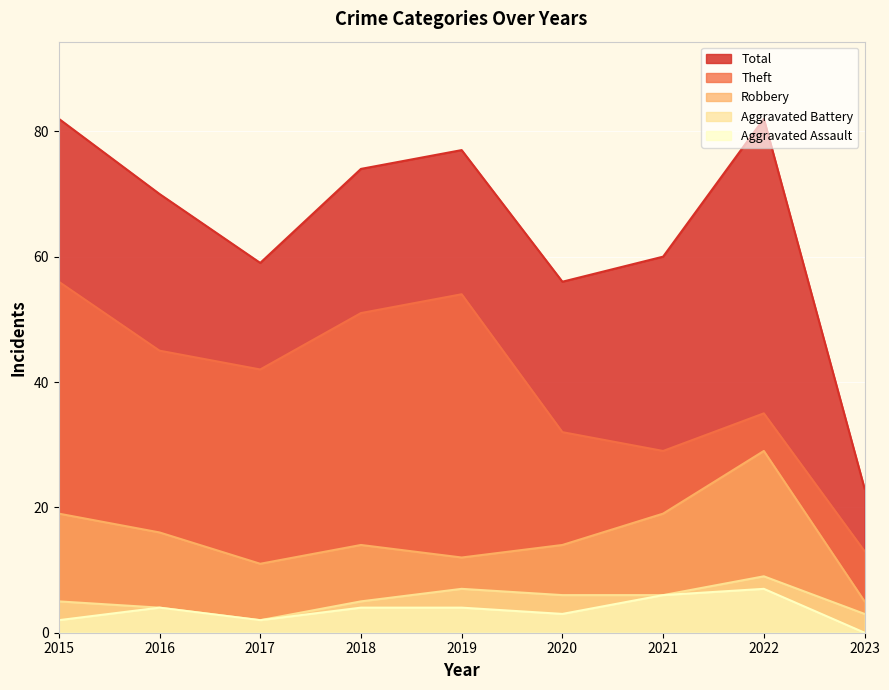

Where is the first local minimum for Robbery?

2017